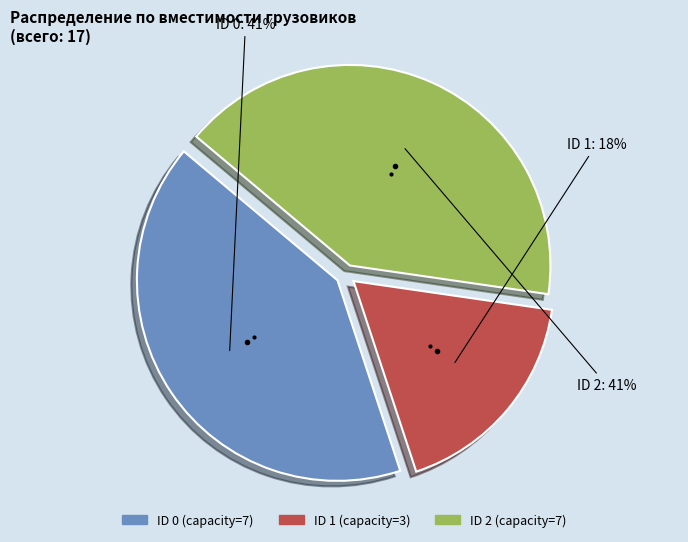

Is there a majority slice in this chart?

No